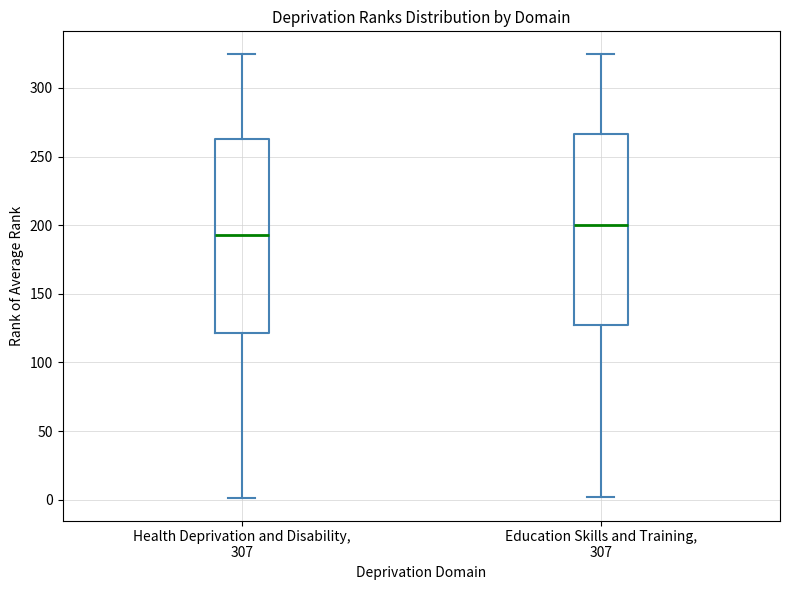

Reading left to right, transcribe this box plot: for each box, give where its median line is, the range the box spans, and where its two whiskers end, as read against the y-axis. The values are not printed on the chart, so give them approximately, as read against the axis.

Health Deprivation and Disability, 307: median 195, box 120 to 265, whiskers 0 to 325
Education Skills and Training, 307: median 200, box 130 to 265, whiskers 0 to 325